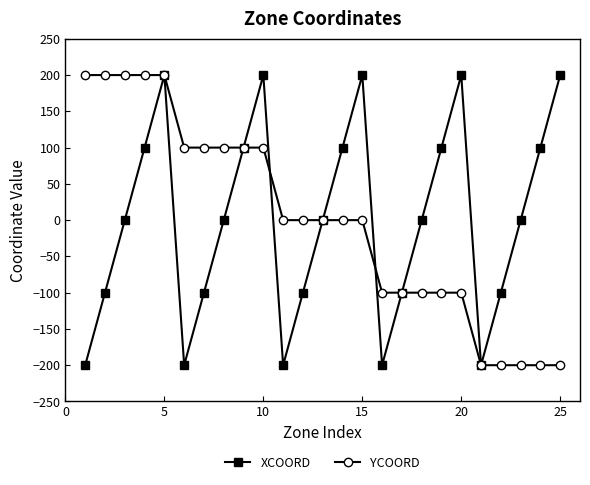

What is the difference between the maximum and minimum values in the XCOORD series?

400